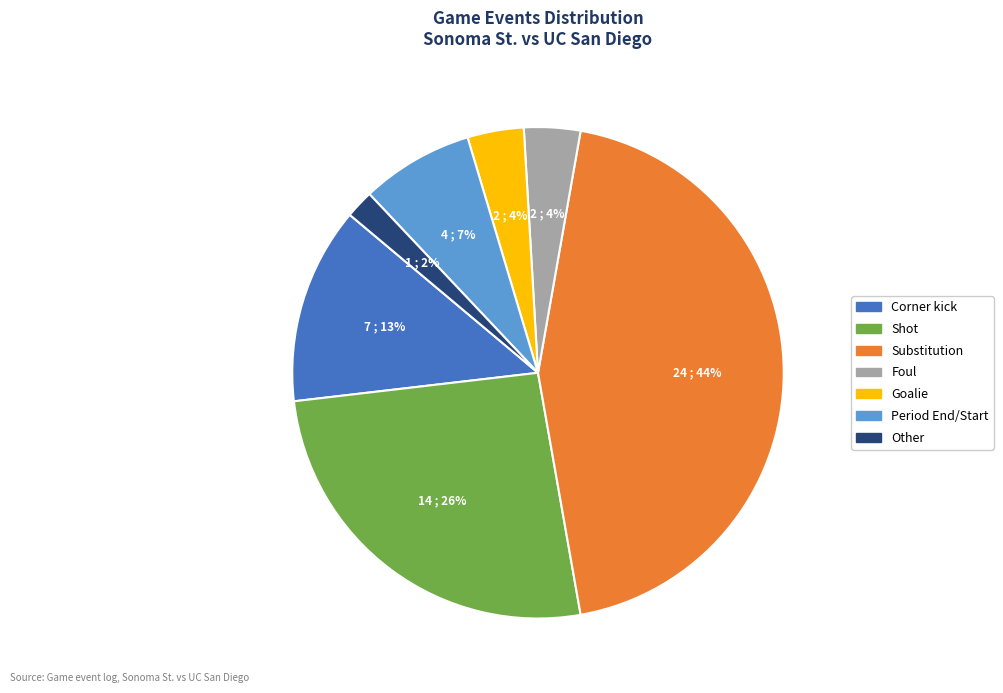

Which slice is the smallest?

Other